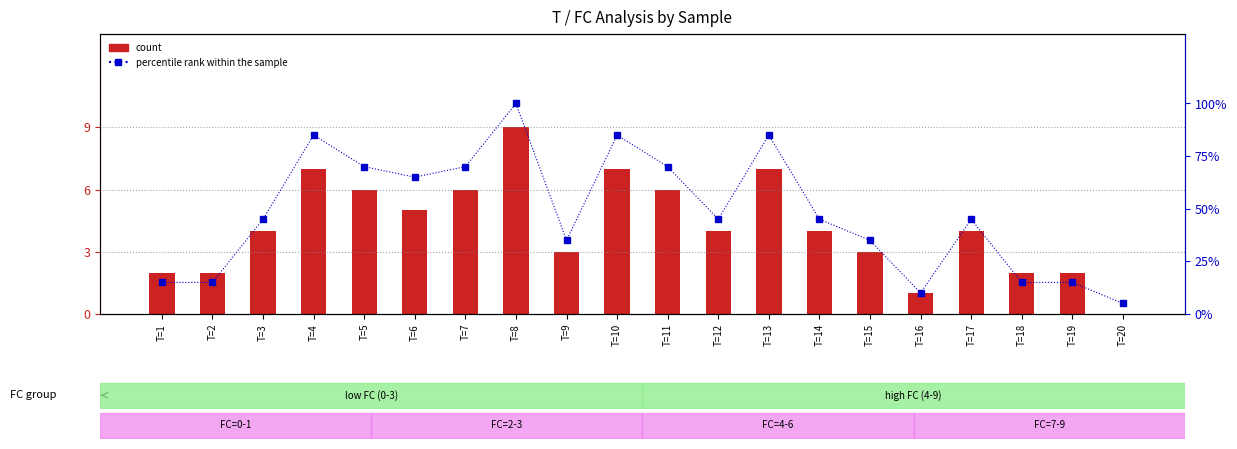

Rank the series by their maximum value, from highest to lowest.

percentile rank within the sample, count